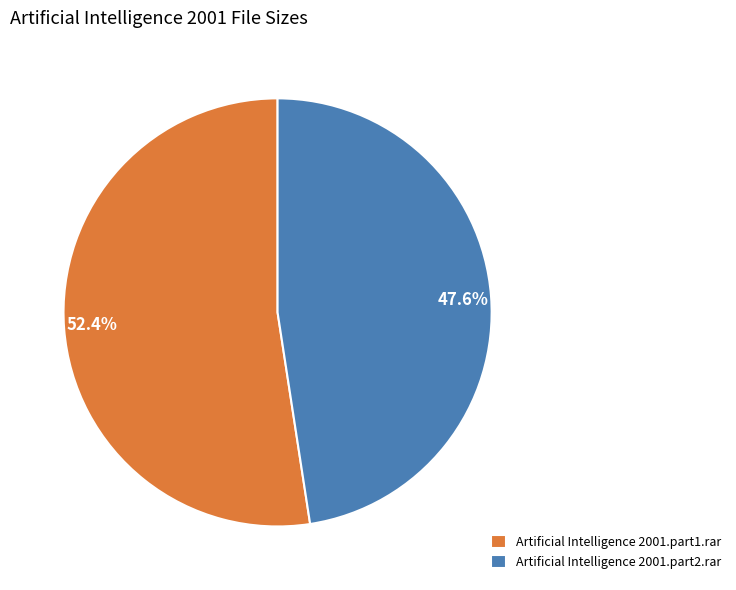

How many slices are in this pie chart?

2